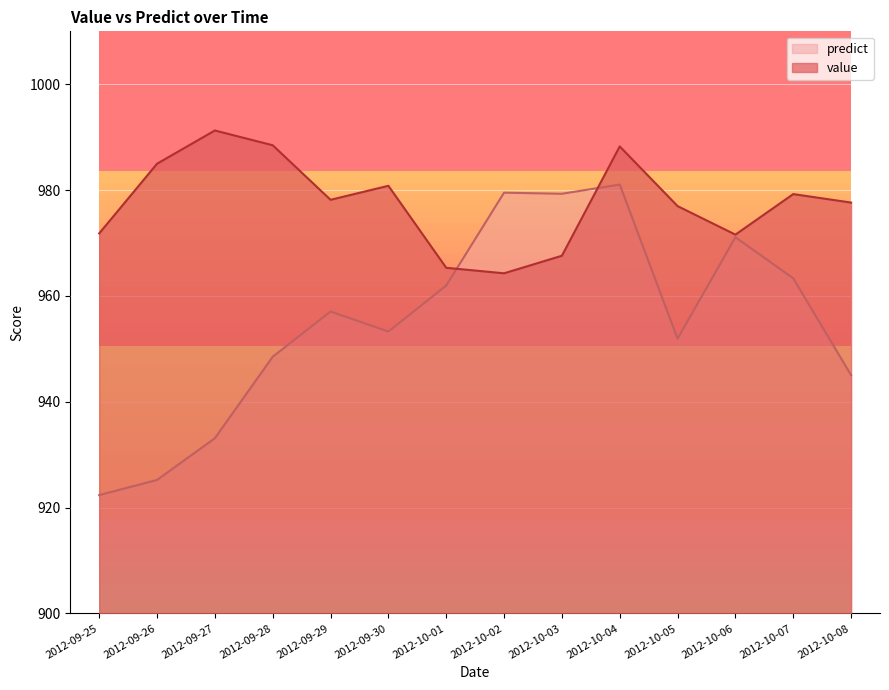

What is the average value of the value series?

977.6